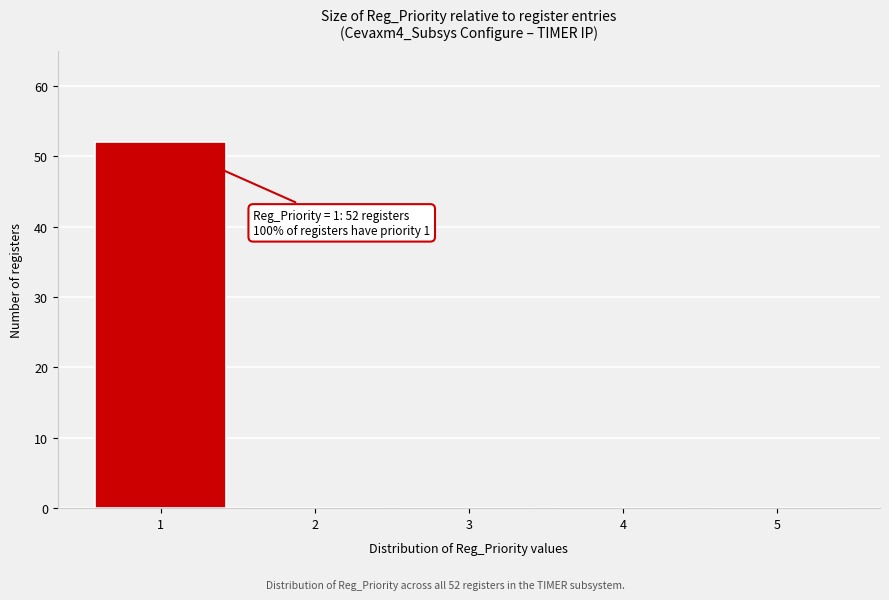

Which range on the x-axis has the tallest bar?

0.5 to 1.5